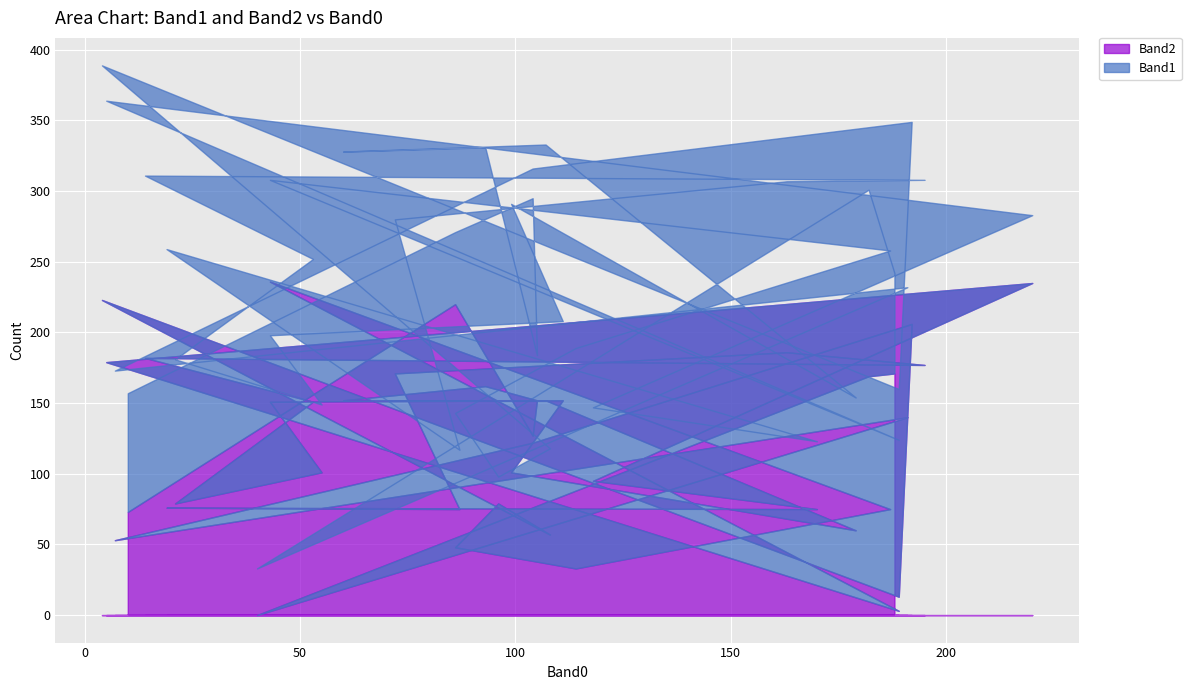

What is the value of the Band2 point at the 24th from the left?

179